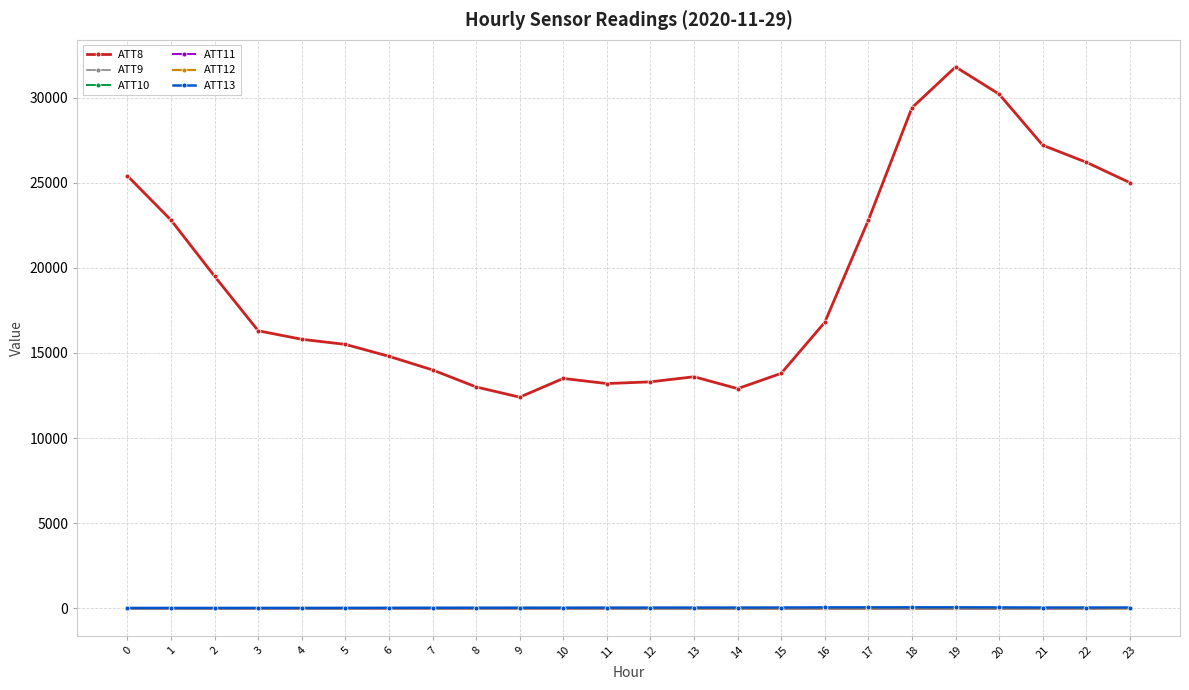

True or false: ATT12 and ATT10 cross at least once.

False